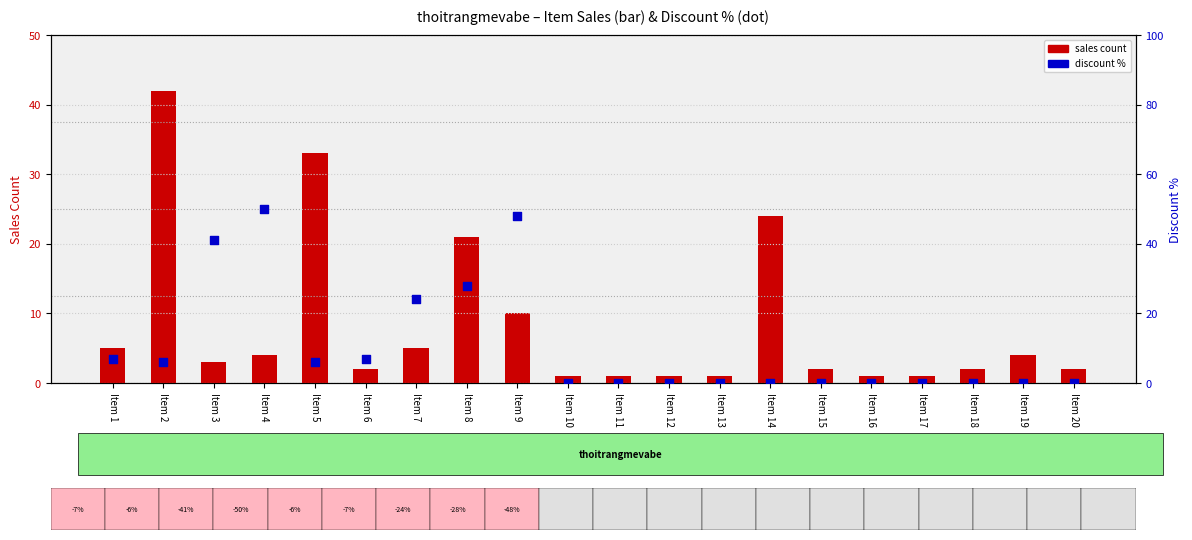

Which series has the widest spread of Y values?

discount %